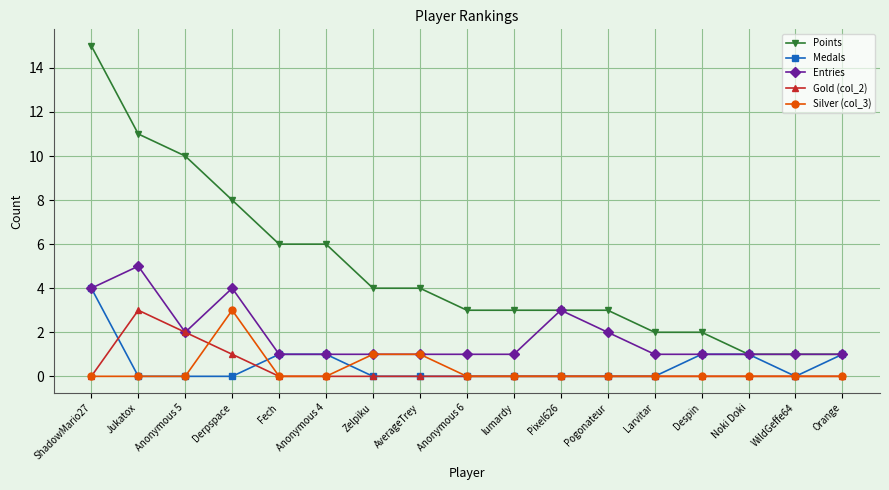

Which series has the largest range (max minus min)?

Points